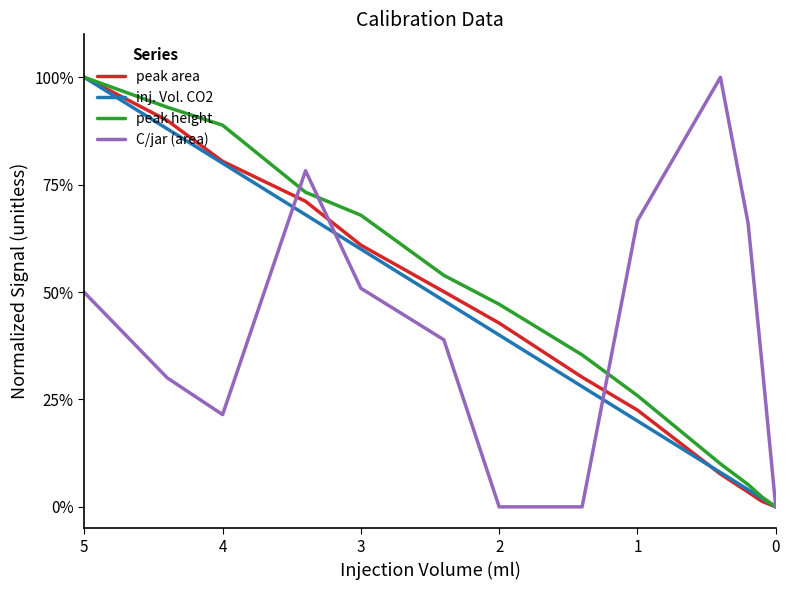

What is the value of the peak height point at the 8th from the left?

0.4